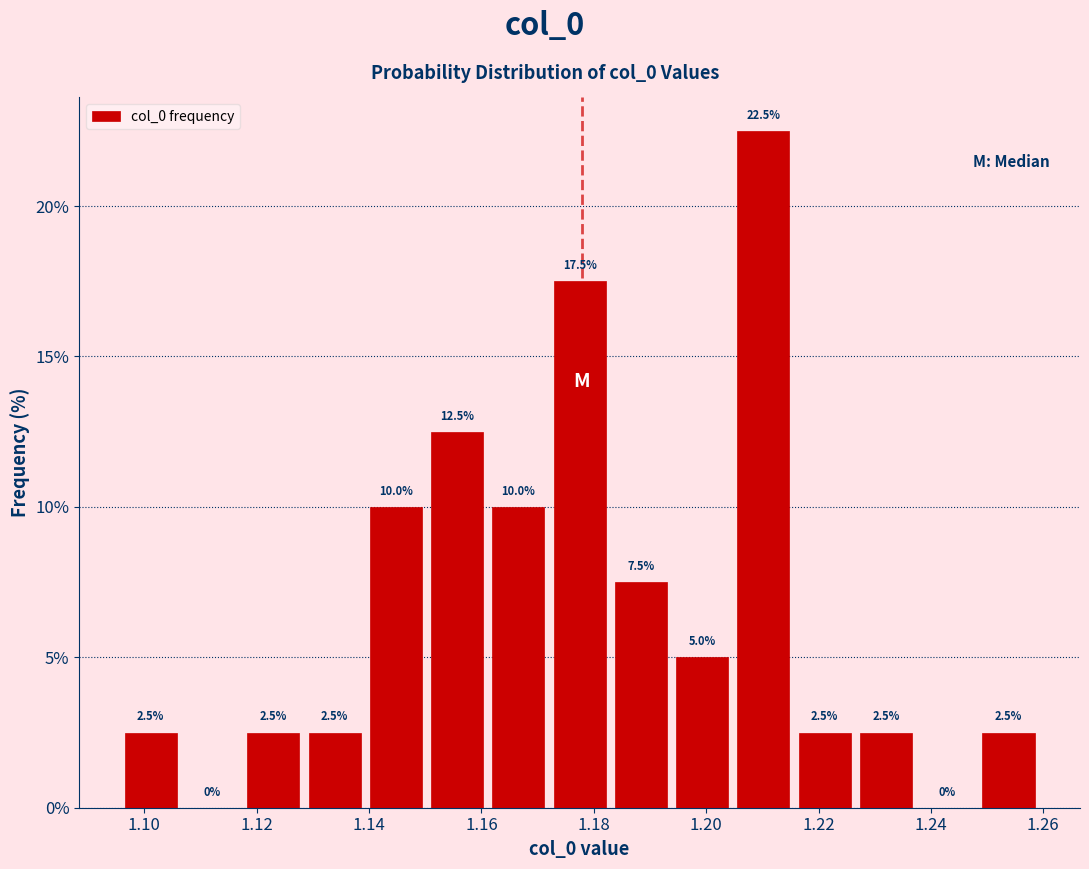

Reading left to right, transcribe this chart: for each bar, give the range it covers on the x-axis and its height. The bar edges are not printed on the chart, so give them approximately, as read against the axis.

1.096 to 1.106: 2.5
1.106 to 1.118: 0.0
1.118 to 1.128: 2.5
1.128 to 1.140: 2.5
1.140 to 1.150: 10.0
1.150 to 1.162: 12.5
1.162 to 1.172: 10.0
1.172 to 1.182: 17.5
1.182 to 1.194: 7.5
1.194 to 1.204: 5.0
1.204 to 1.216: 22.5
1.216 to 1.226: 2.5
1.226 to 1.238: 2.5
1.238 to 1.248: 0.0
1.248 to 1.260: 2.5